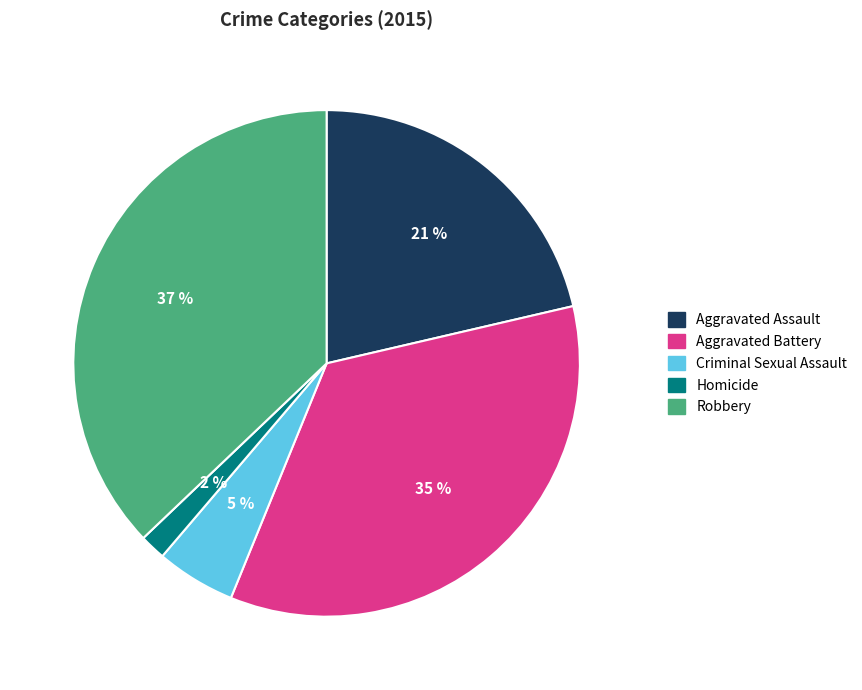

Which slice is the smallest?

Homicide